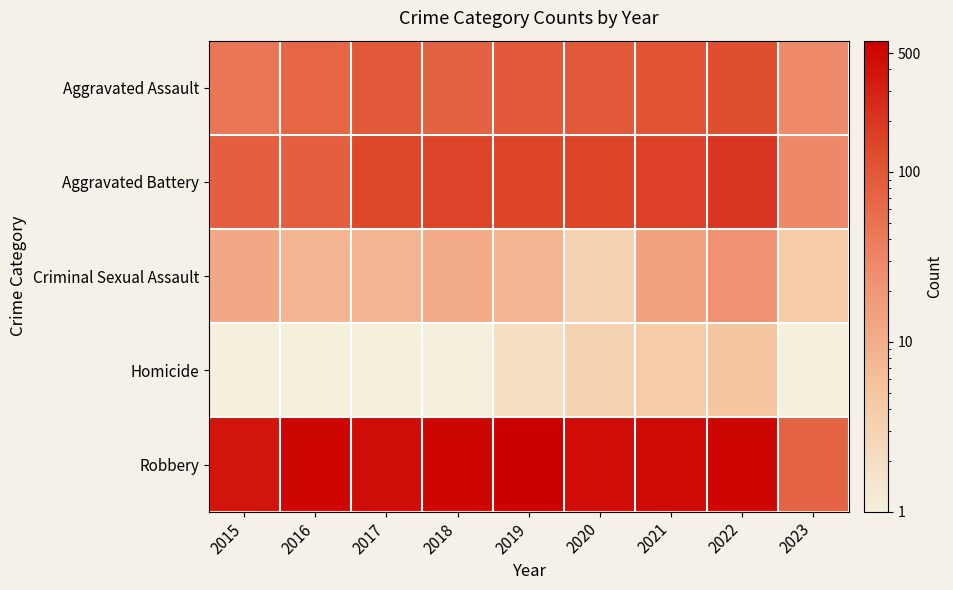

How many distinct data groups are displayed?

5